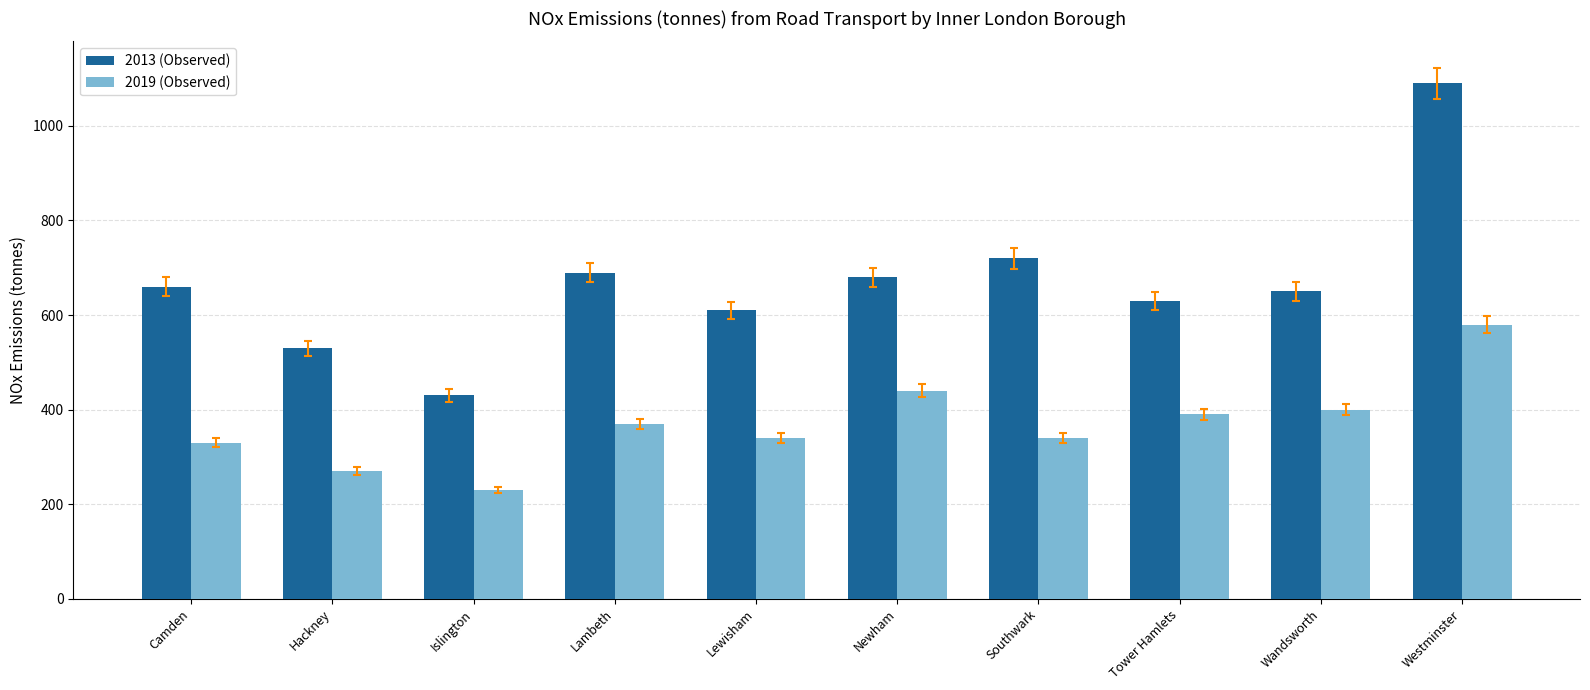

What are all the series names shown in the legend?

2013 (Observed), 2019 (Observed)